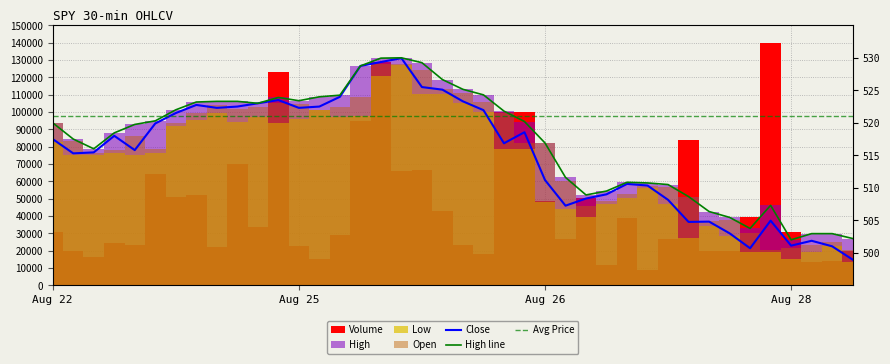

Read the Avg Price value at 28.

97500.0